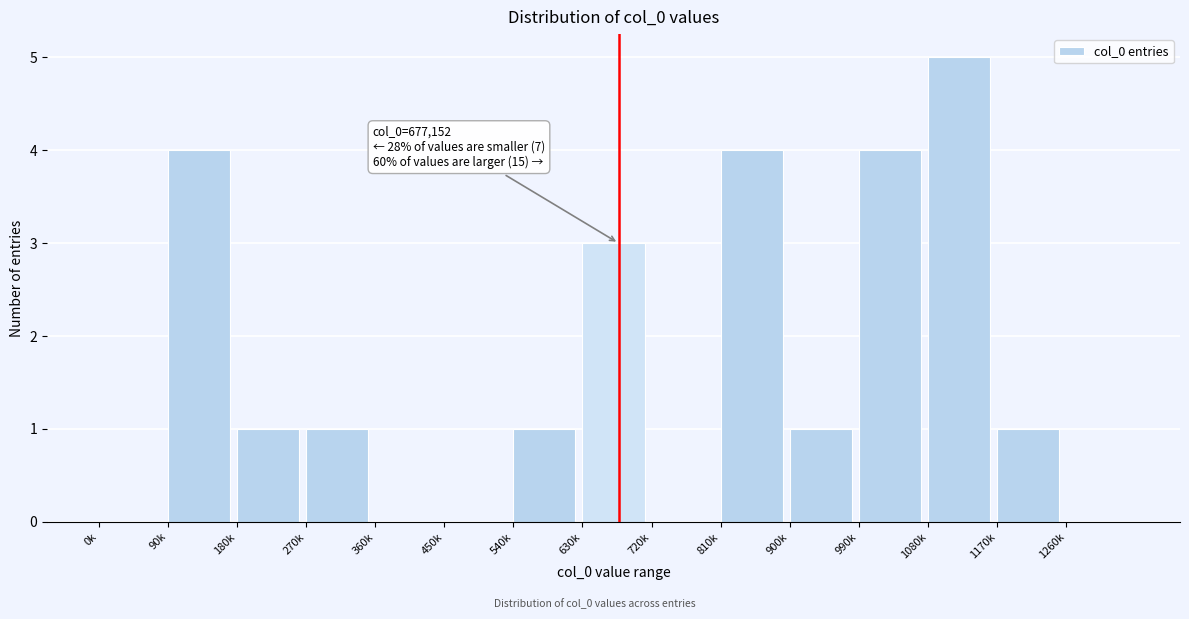

Reading left to right, extract all data points from this chart.

0k=0	90k=4	180k=1	270k=1	360k=0	450k=0	540k=1	630k=3	720k=0	810k=4	900k=1	990k=4	1080k=5	1170k=1	1260k=0